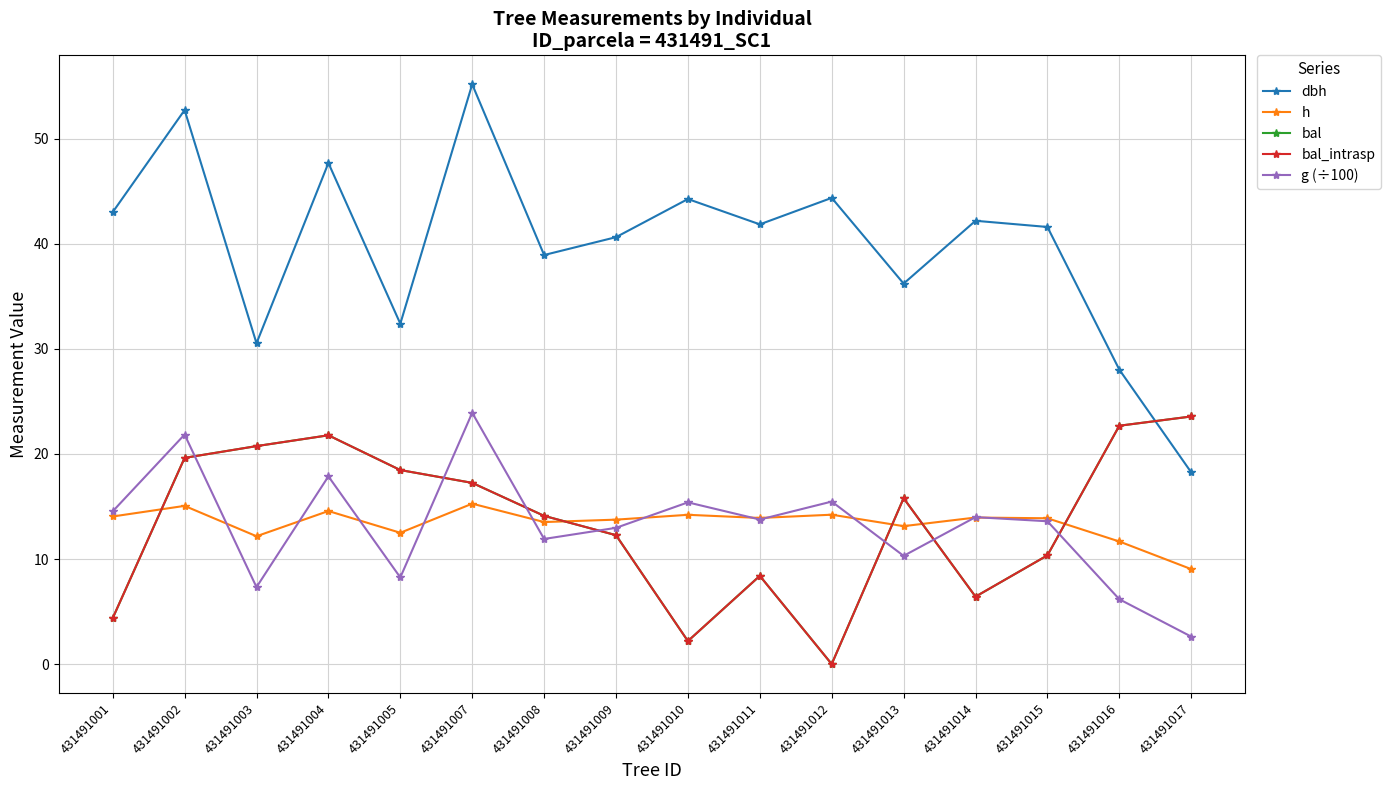

What is the value of the bal point at the 7th from the left?

14.1